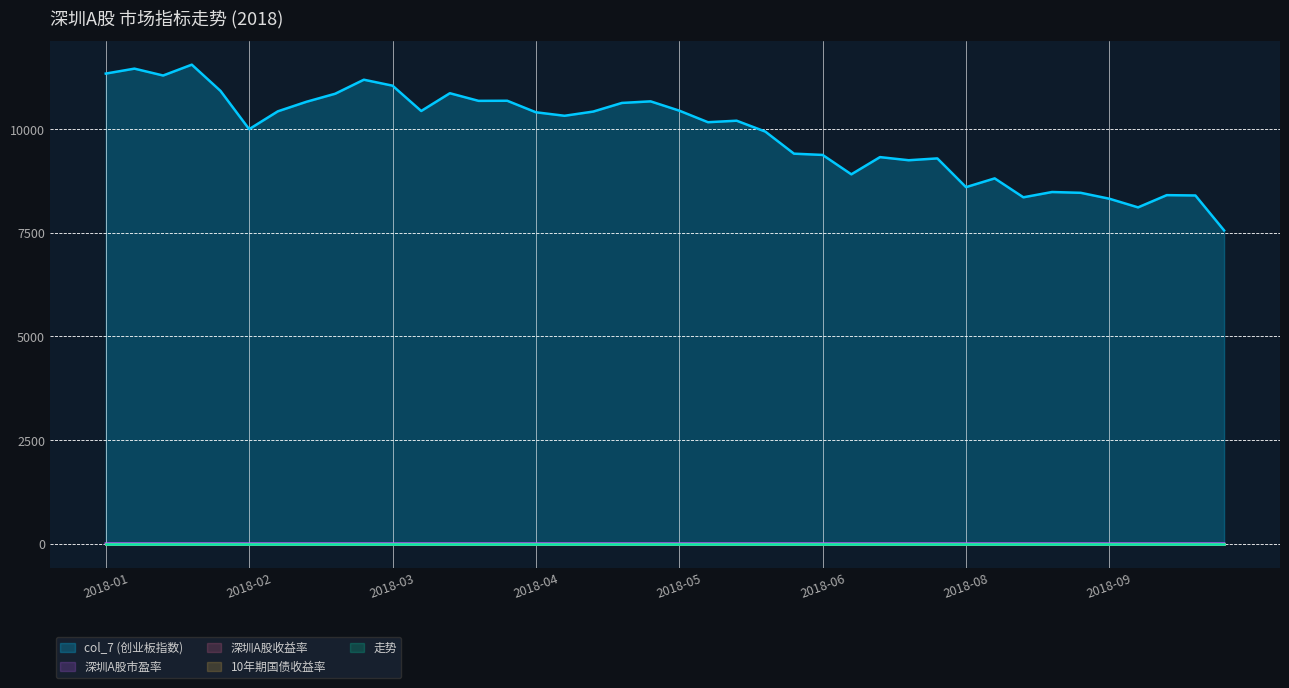

What is the label of the 3rd point from the left?

2018-01-19